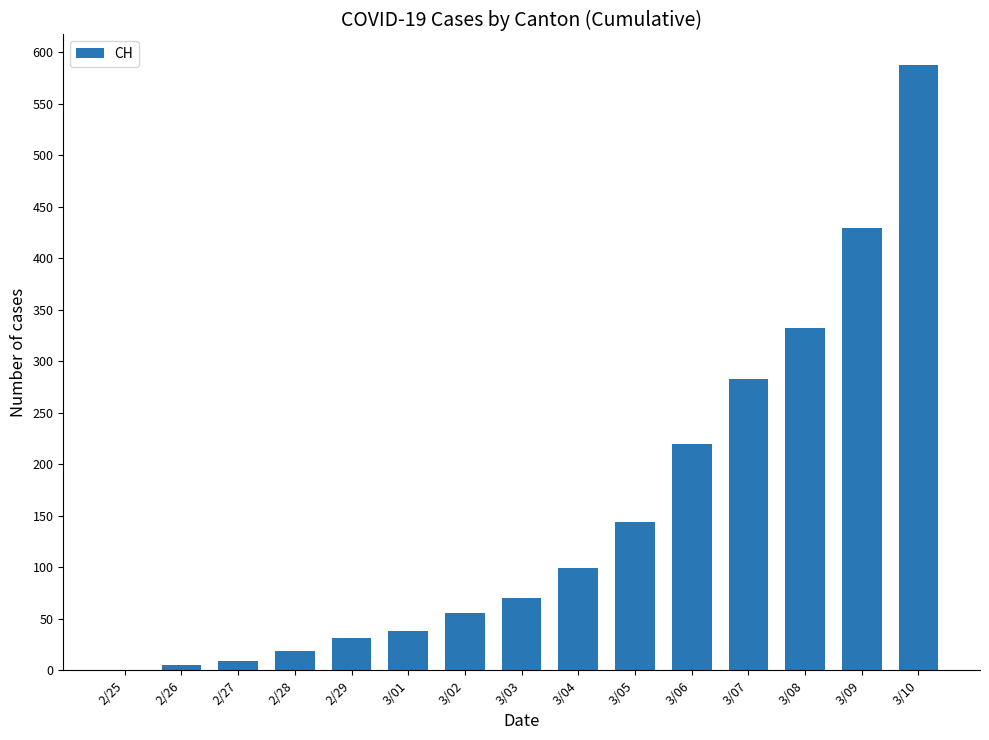

Reading left to right, what are all the values shown in this chart?

0	5	9	19	31	38	56	70	99	144	220	283	332	429	588